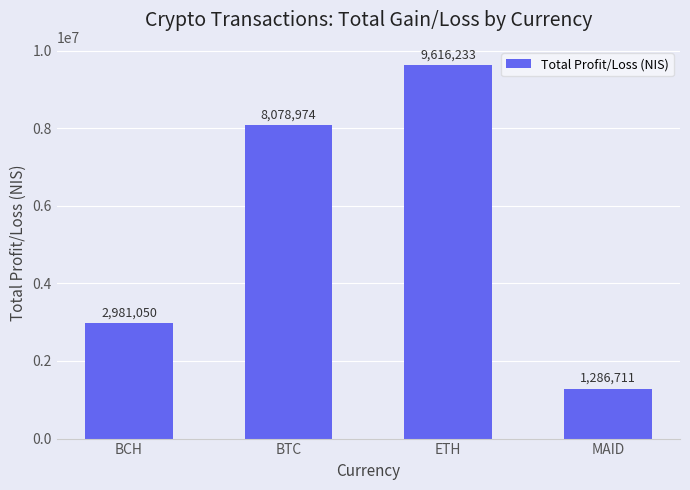

Approximately how many times larger is the value at ETH compared to MAID?

7.5